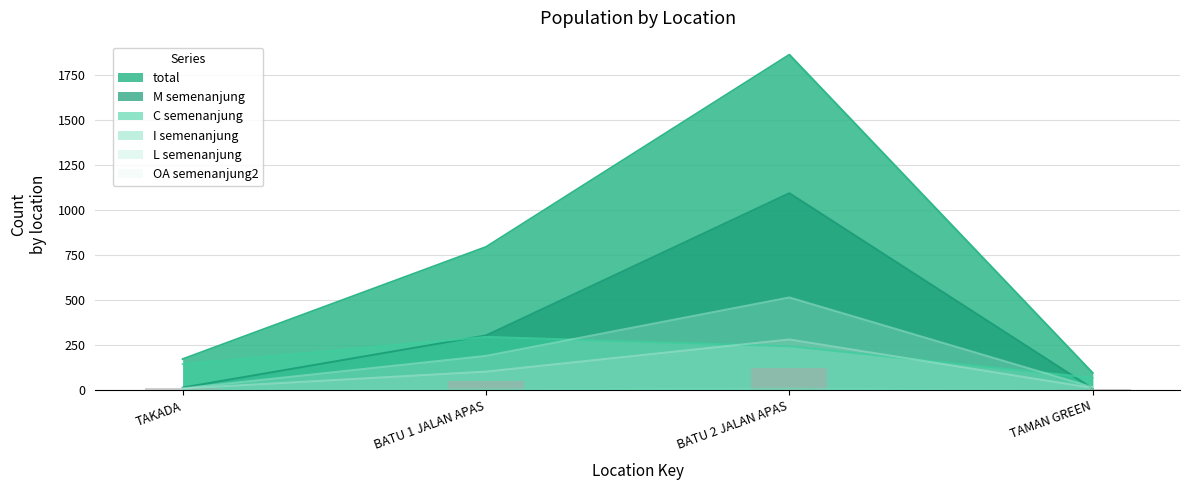

Reading right to left, list all the values displayed in this chart.

total: 96	1861	795	173
M_semenanjung: 9	1093	304	15
C_semenanjung: 69	244	296	145
I_semenanjung: 1	9	4	2
L_semenanjung: 17	515	191	11
OA_semenanjung2: 13	282	104	10